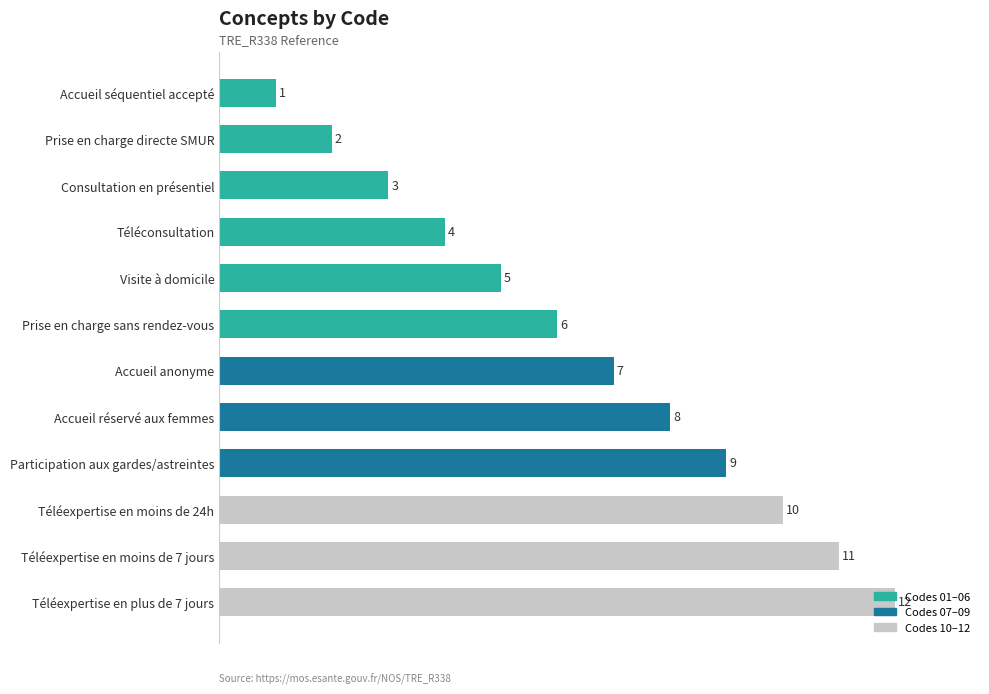

List the labels in order of value, largest first.

Téléexpertise en plus de 7 jours, Téléexpertise en moins de 7 jours, Téléexpertise en moins de 24h, Participation aux gardes/astreintes, Accueil réservé aux femmes, Accueil anonyme, Prise en charge sans rendez-vous, Visite à domicile, Téléconsultation, Consultation en présentiel, Prise en charge directe SMUR, Accueil séquentiel accepté